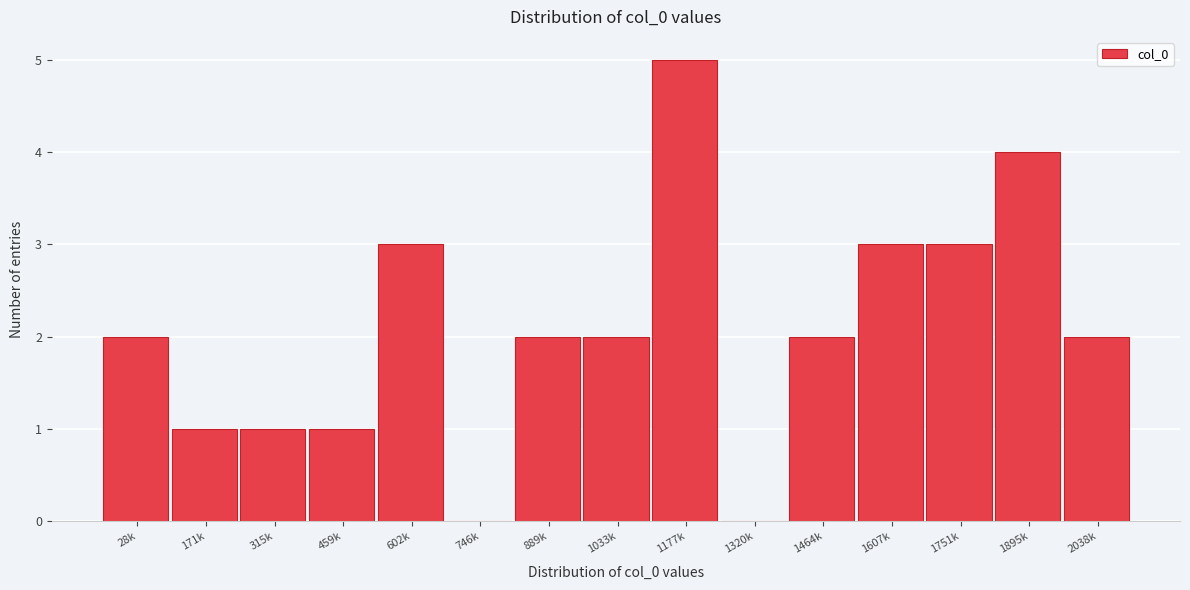

Reading left to right, extract all data points from this chart.

28k=2	171k=1	315k=1	459k=1	602k=3	746k=0	889k=2	1033k=2	1177k=5	1320k=0	1464k=2	1607k=3	1751k=3	1895k=4	2038k=2